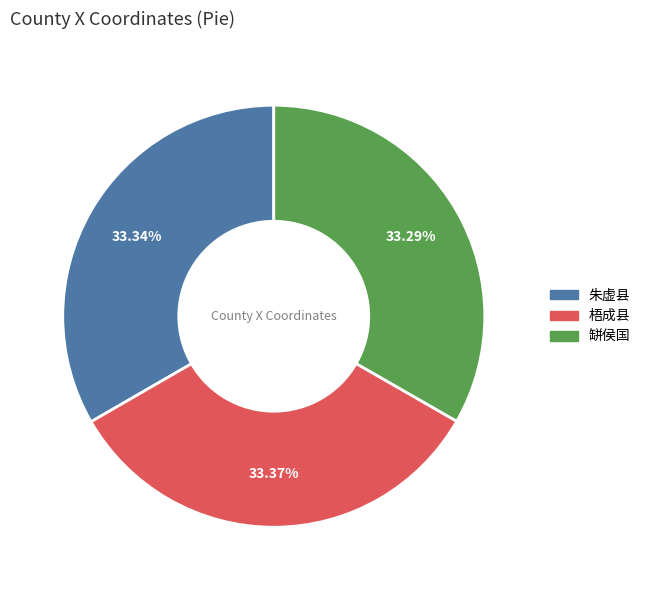

Approximately how many times larger is the value at 朱虚县 compared to 缾侯国?

1.0